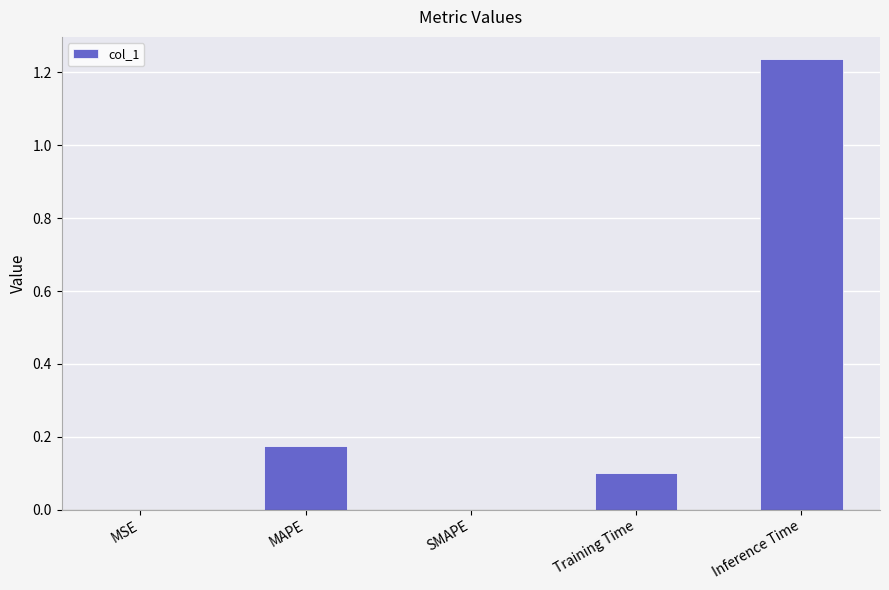

Which category has the highest value across all series?

Inference Time